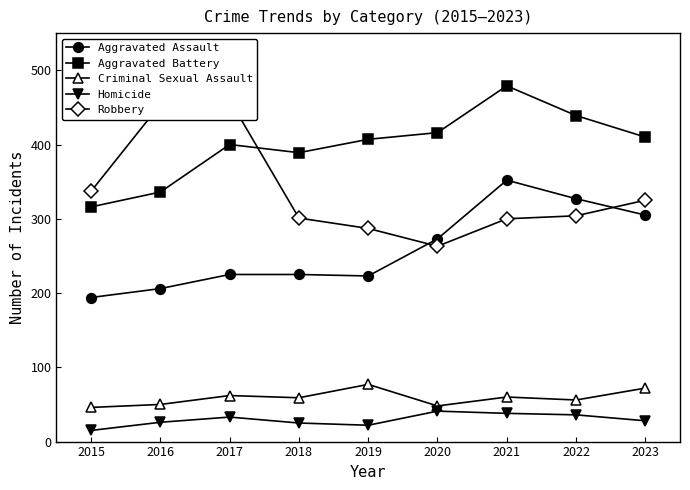

Reading right to left, what are all the values shown in this chart?

Aggravated Assault: 305	327	352	273	223	225	225	206	194
Aggravated Battery: 410	439	479	416	407	389	400	336	316
Criminal Sexual Assault: 72	56	60	48	77	59	62	50	46
Homicide: 28	36	38	41	22	25	33	26	15
Robbery: 325	304	300	263	287	301	460	454	337